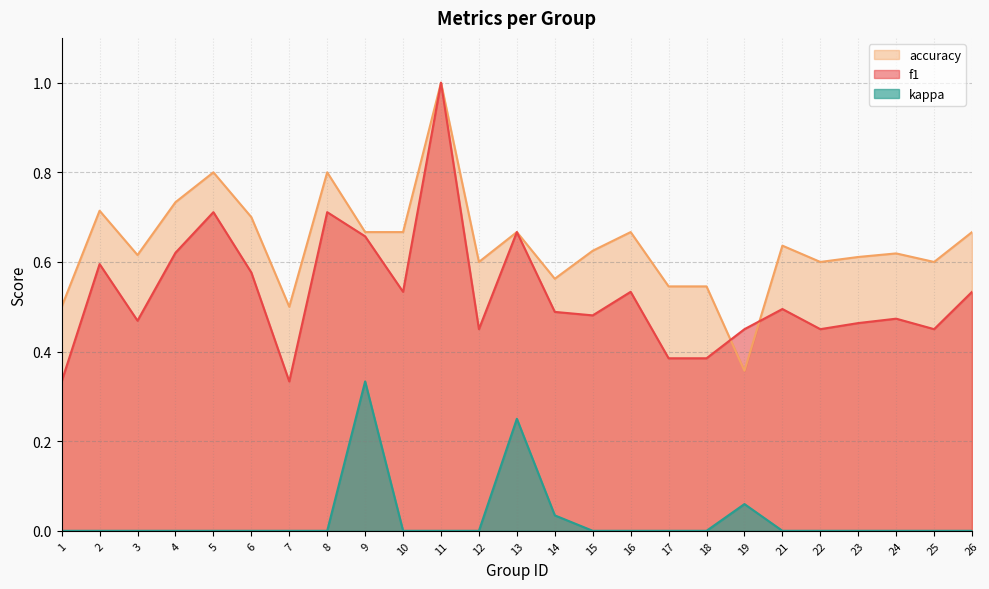

Is the value of kappa at 2 greater than the value of f1 at 26?

No